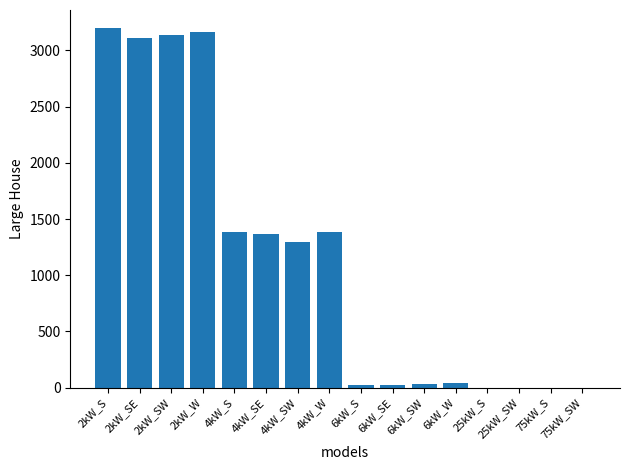

Count the number of categories in the chart.

16